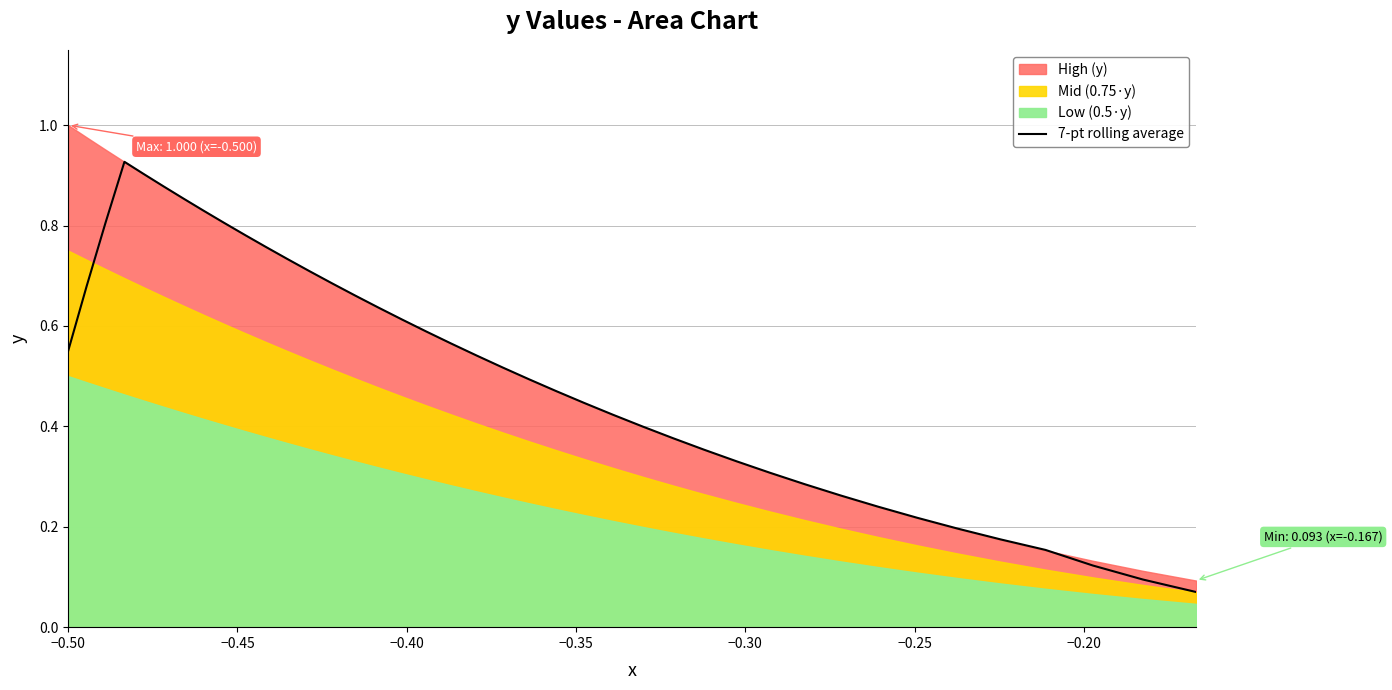

How many lines are shown in the chart?

1